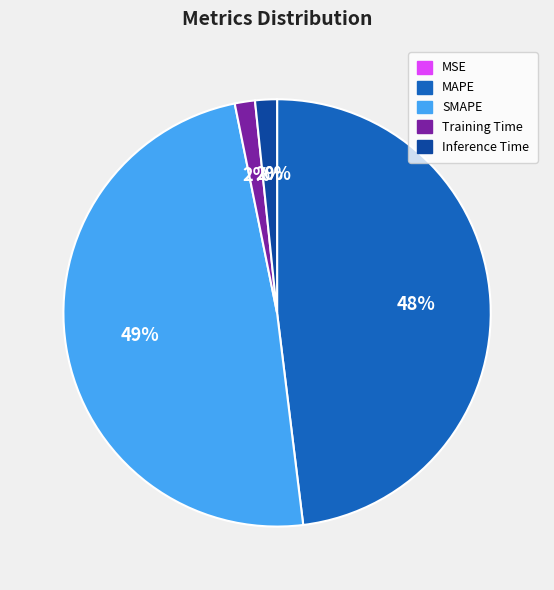

Is there a majority slice in this chart?

No